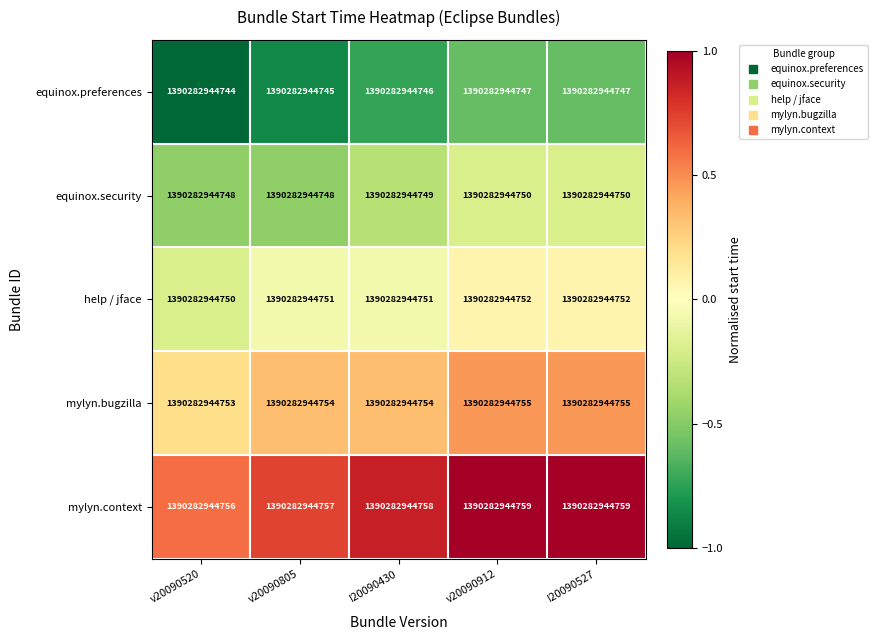

Rank the series by their average value, from lowest to highest.

equinox.preferences, equinox.security, help / jface, mylyn.bugzilla, mylyn.context